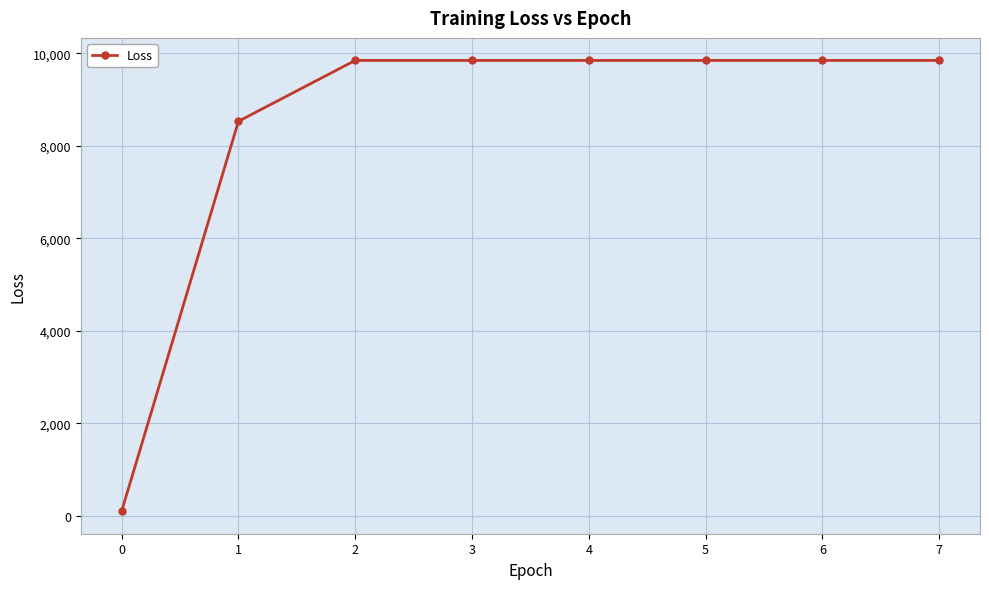

Is it true that the value at 2 is 3086.3?

False